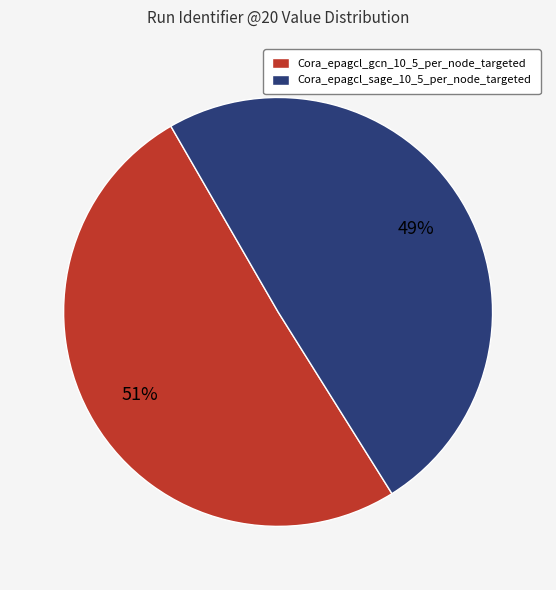

Approximately how many times larger is the value at Cora_epagcl_gcn_10_5_per_node_targeted compared to Cora_epagcl_sage_10_5_per_node_targeted?

1.0